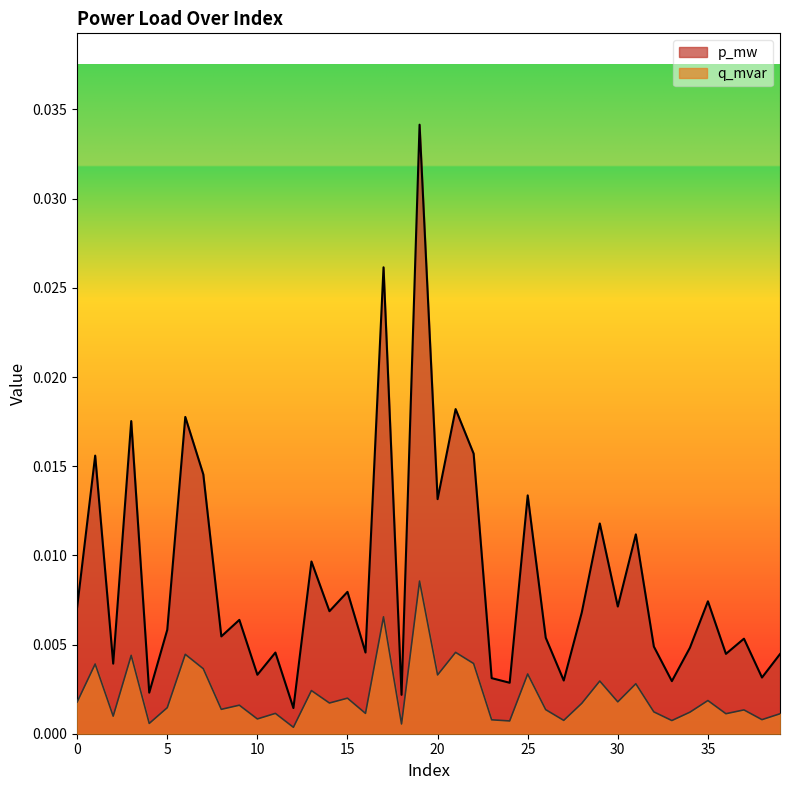

Which series has the largest total across all categories?

p_mw